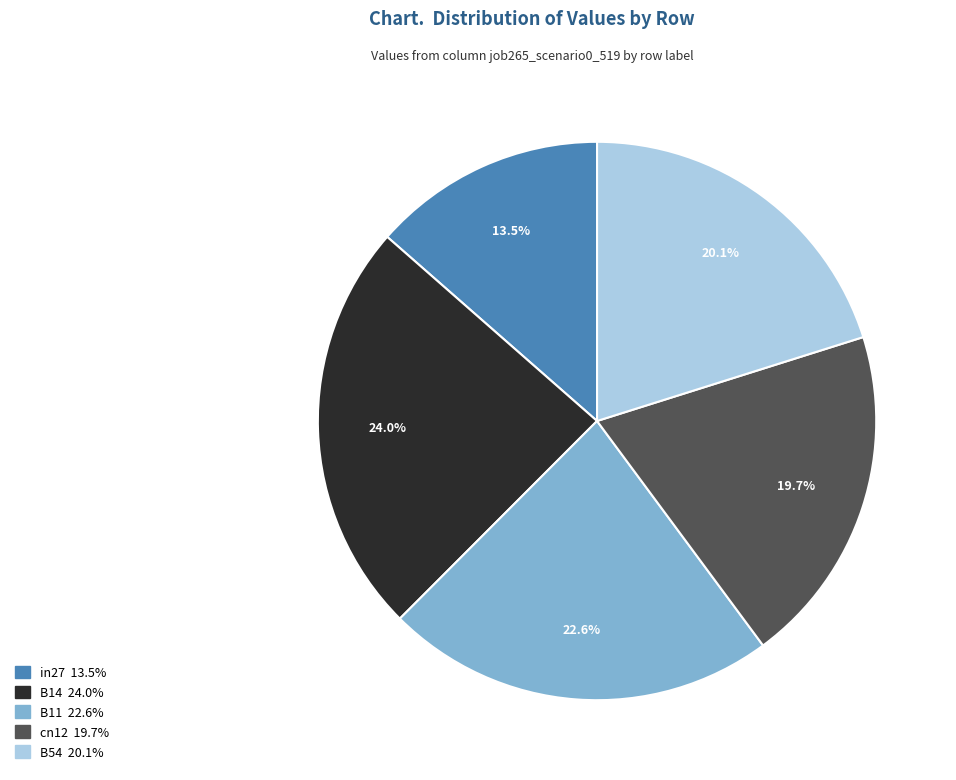

Which category has the smallest portion of the pie?

in27